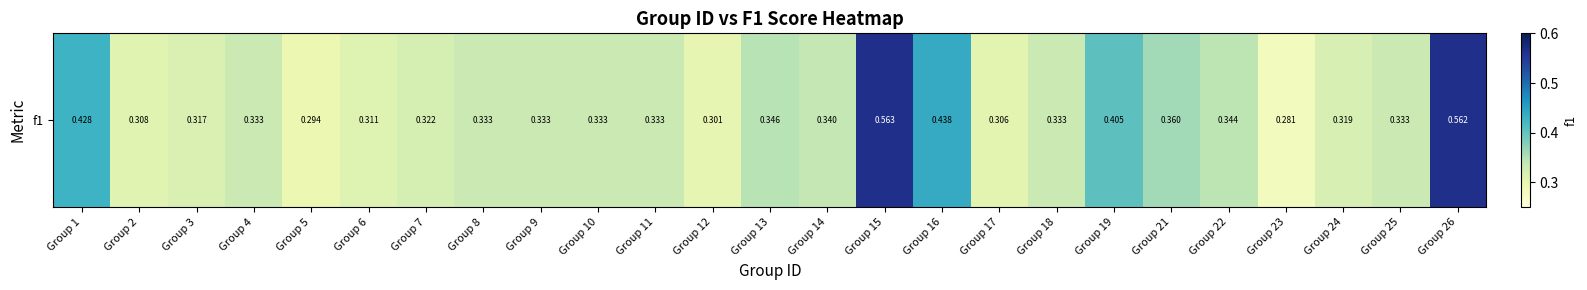

Which label corresponds to the largest value in the chart?

Group 15